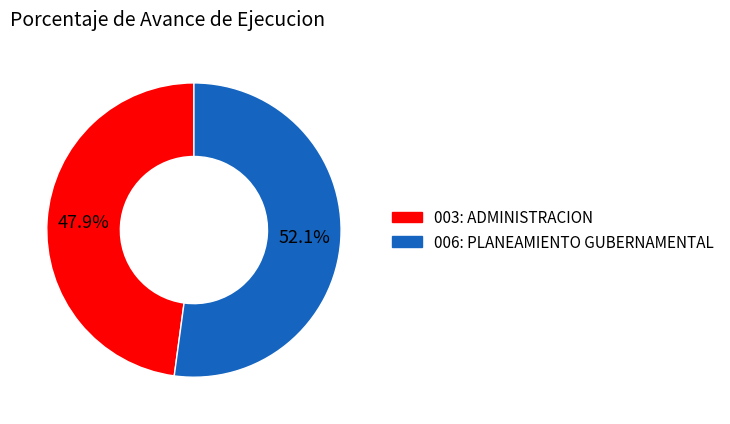

Between 003: ADMINISTRACION and 006: PLANEAMIENTO GUBERNAMENTAL, which is larger?

006: PLANEAMIENTO GUBERNAMENTAL